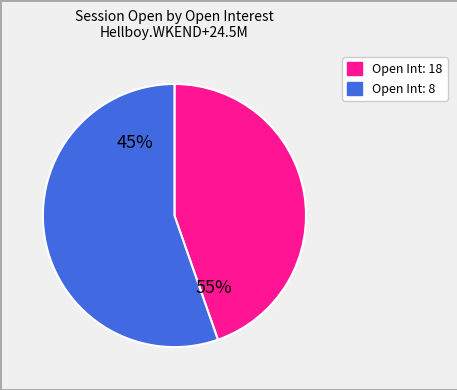

What percentage is the 8 slice, to the nearest percent?

54%